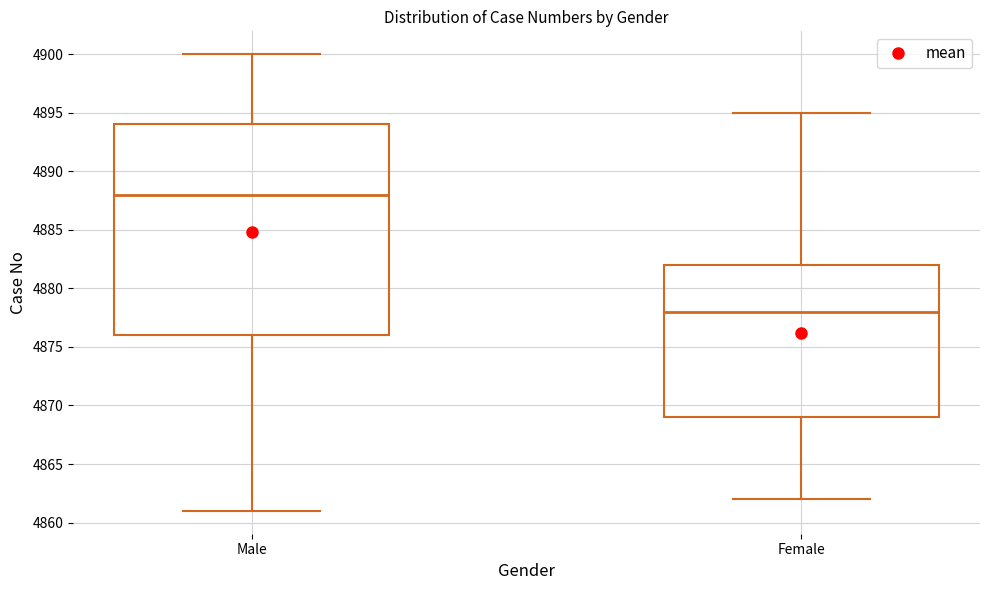

Reading left to right, read every box against the y-axis: the position of its median line, the range the box covers, and the ends of its whiskers. The values are not printed on the chart, so give them approximately, as read against the axis.

Male: median 4888, box 4876 to 4894, whiskers 4861 to 4900
Female: median 4878, box 4869 to 4882, whiskers 4862 to 4895